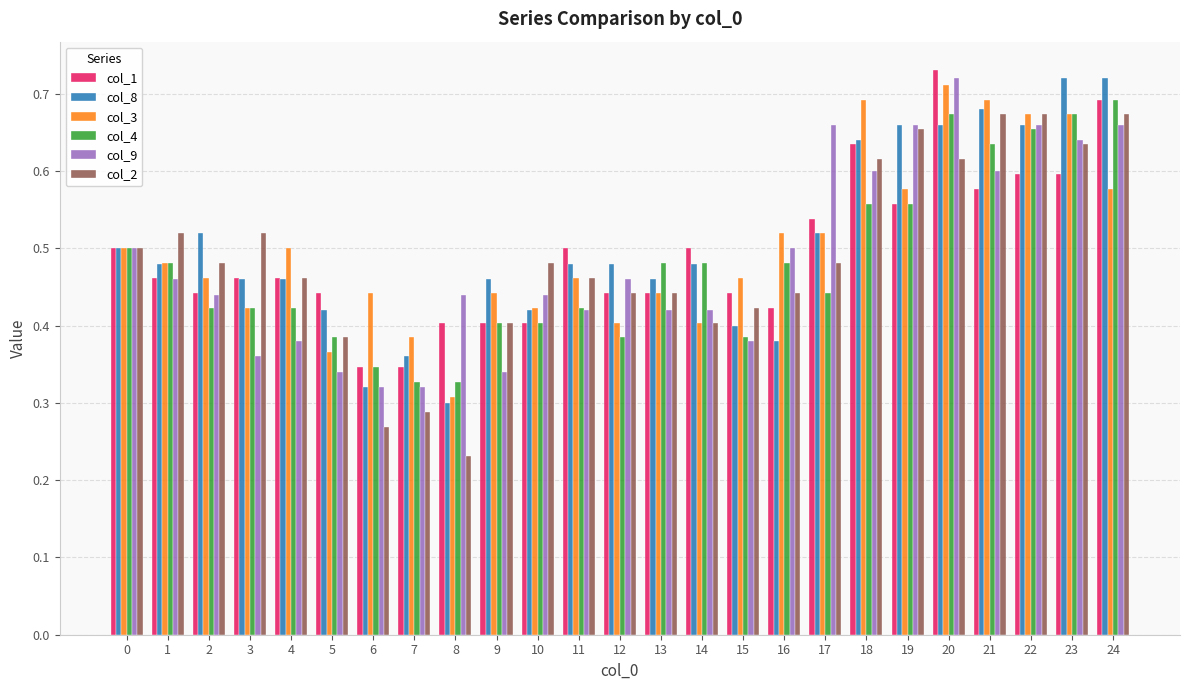

The col_1 series shows 0.5 at 1. True or false?

True